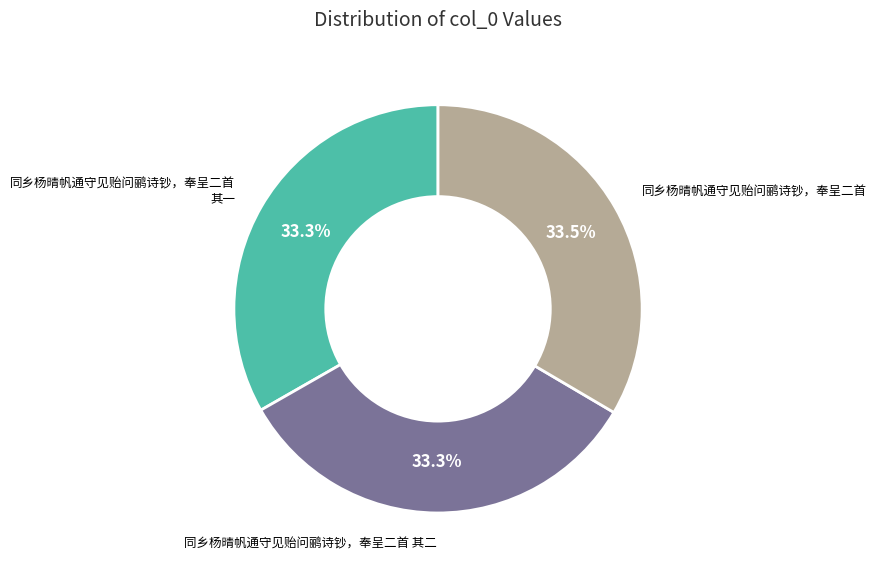

Does any single category account for the majority?

No